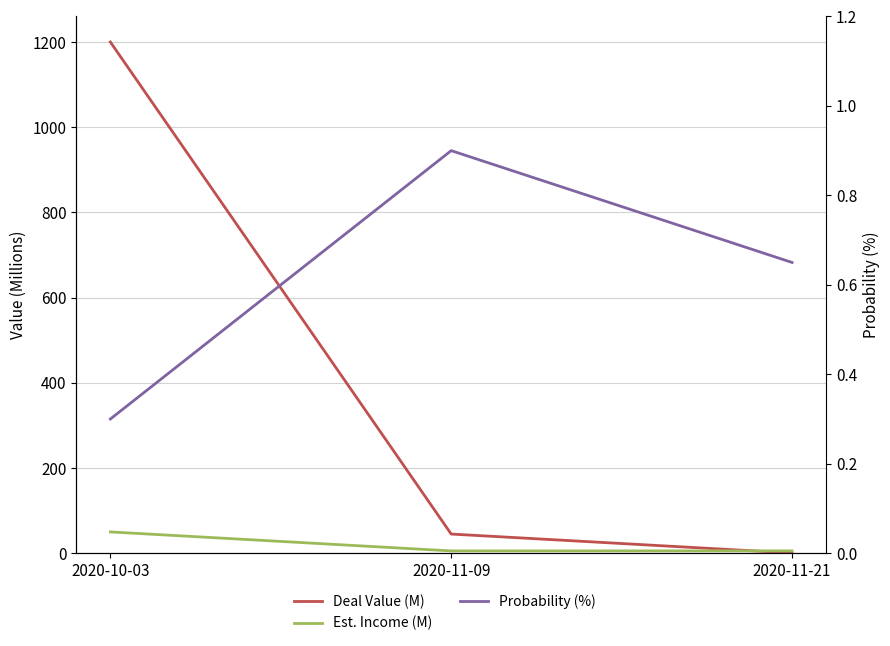

Rank the series at 2020-11-09 from lowest to highest value.

Probability (%), Est. Income (M), Deal Value (M)